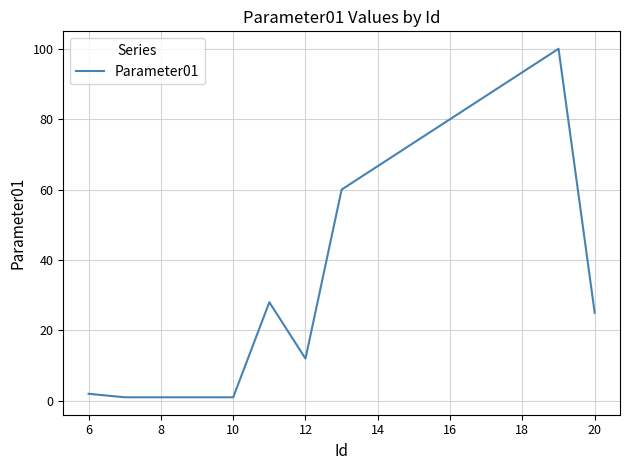

What is the maximum value shown in the chart?

100